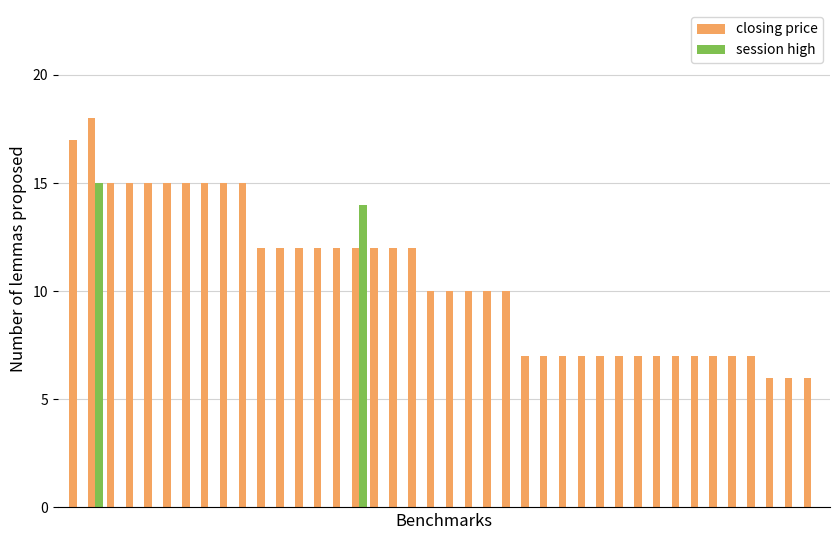

What is the sum of all closing price values?

422